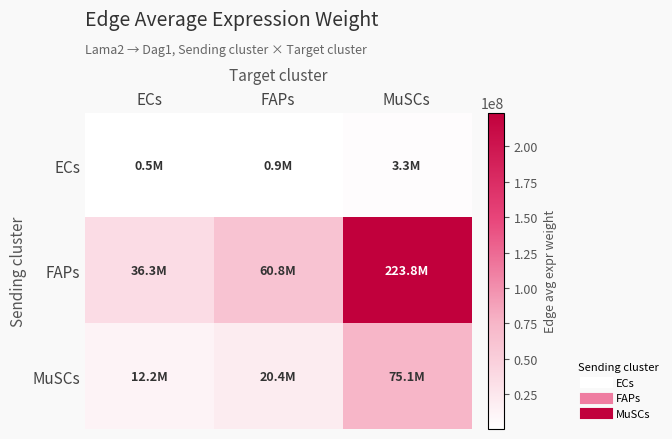

How many categories are shown in the chart?

3